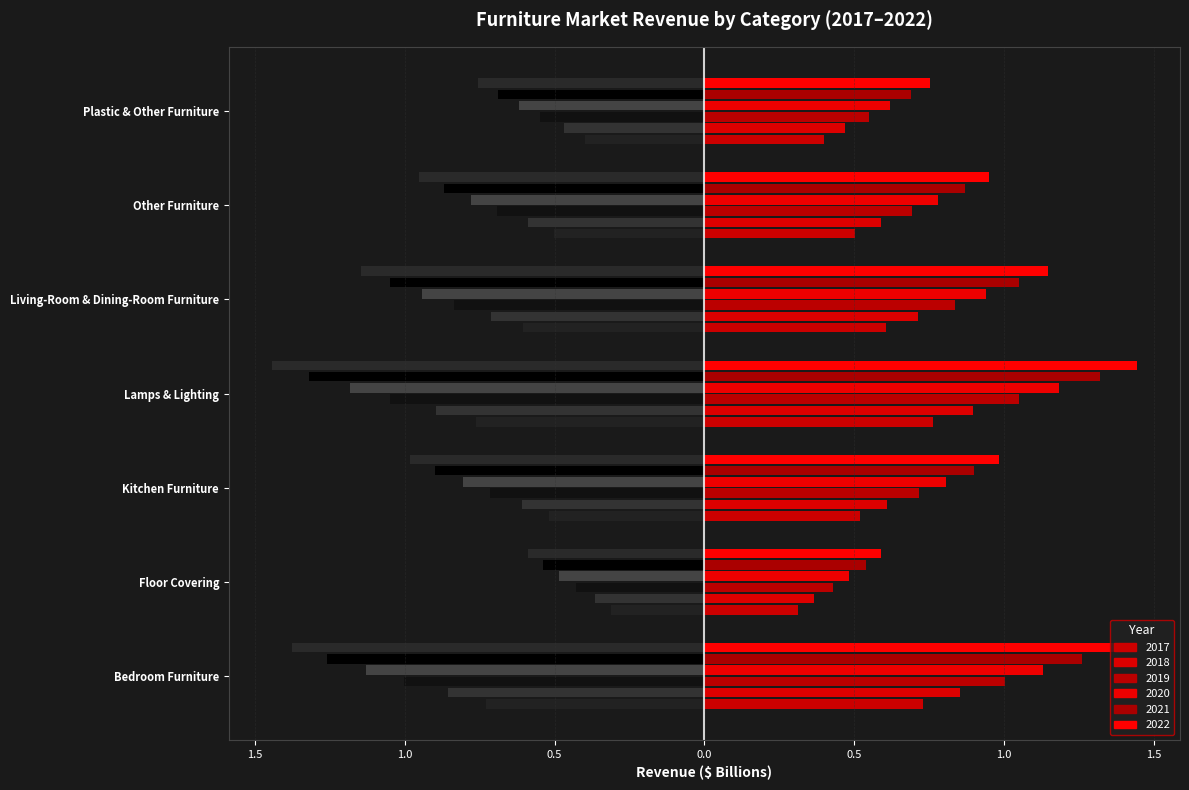

At which label does 2022 reach its peak?

Lamps & Lighting